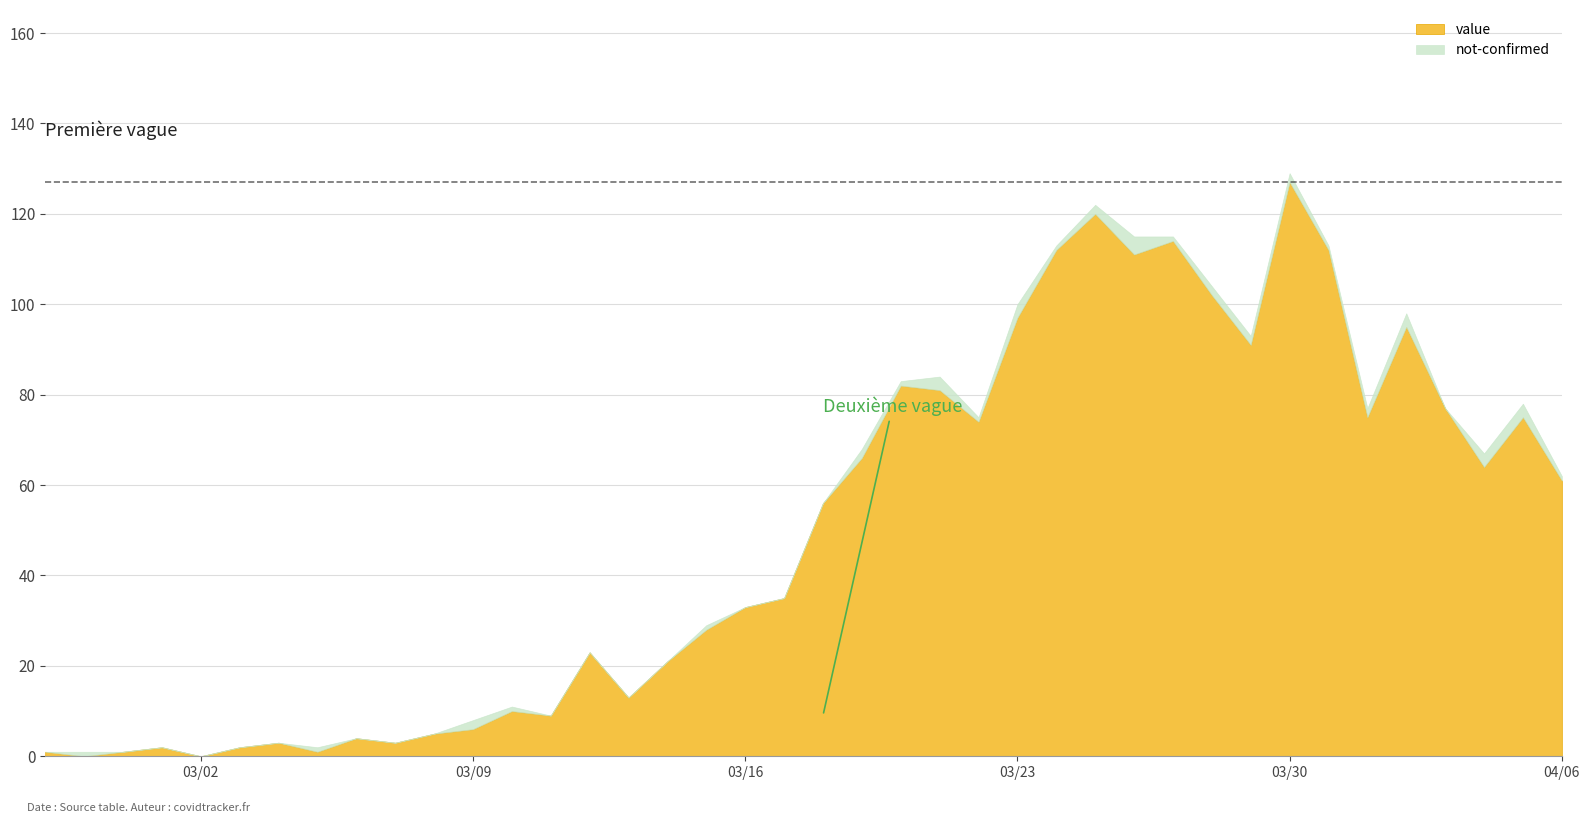

Which series has the widest spread of values?

value